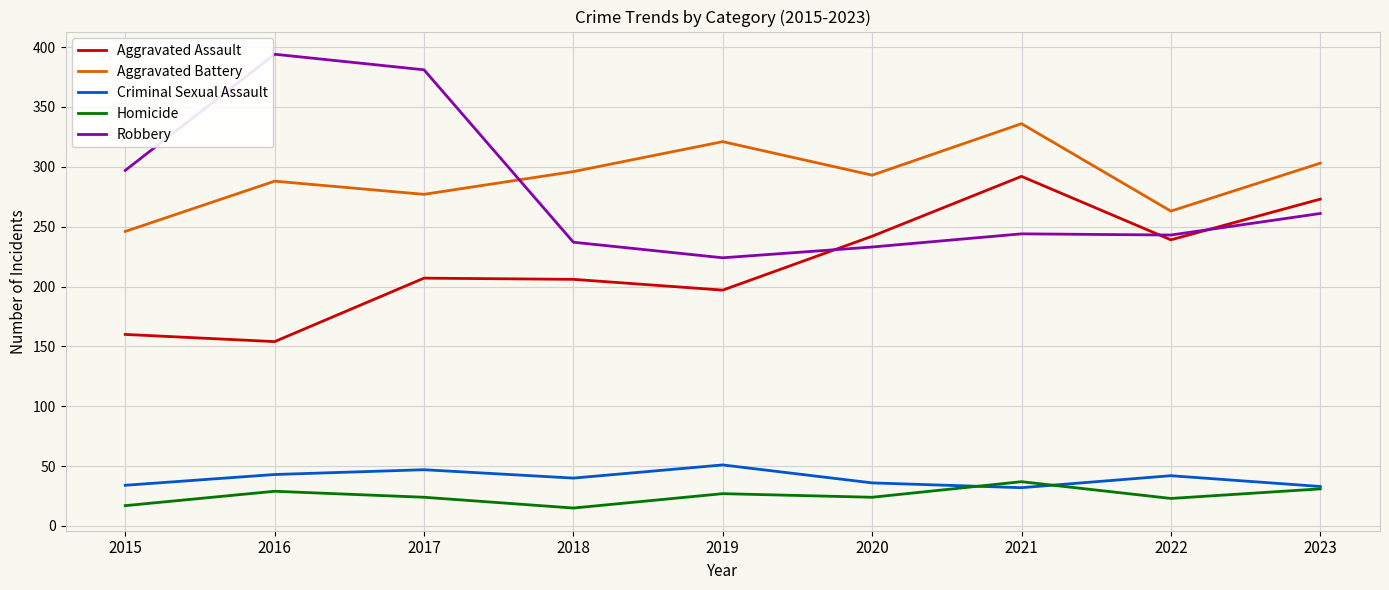

What is the maximum value for Aggravated Assault?

292